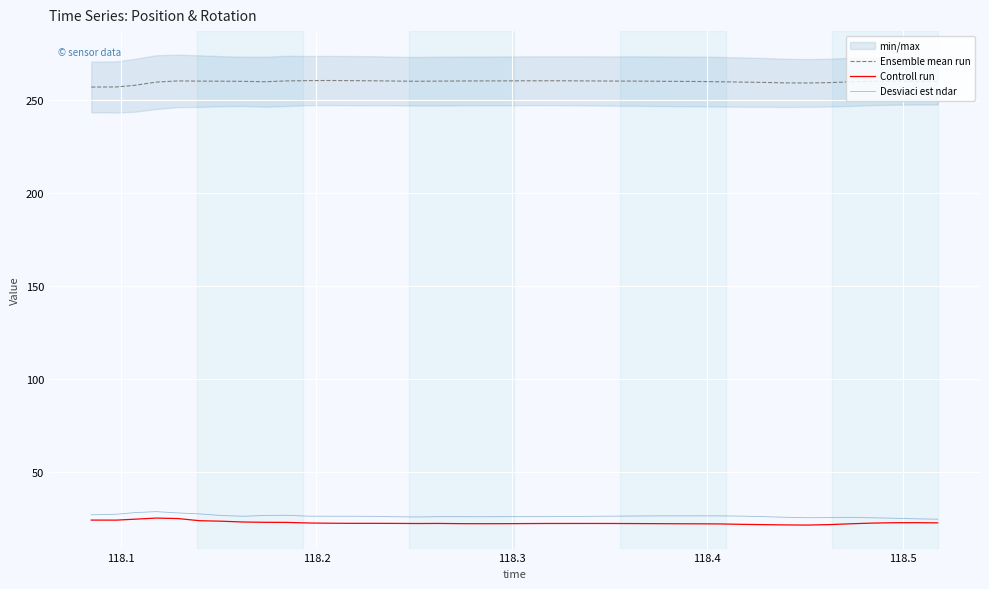

How many lines are shown in the chart?

3